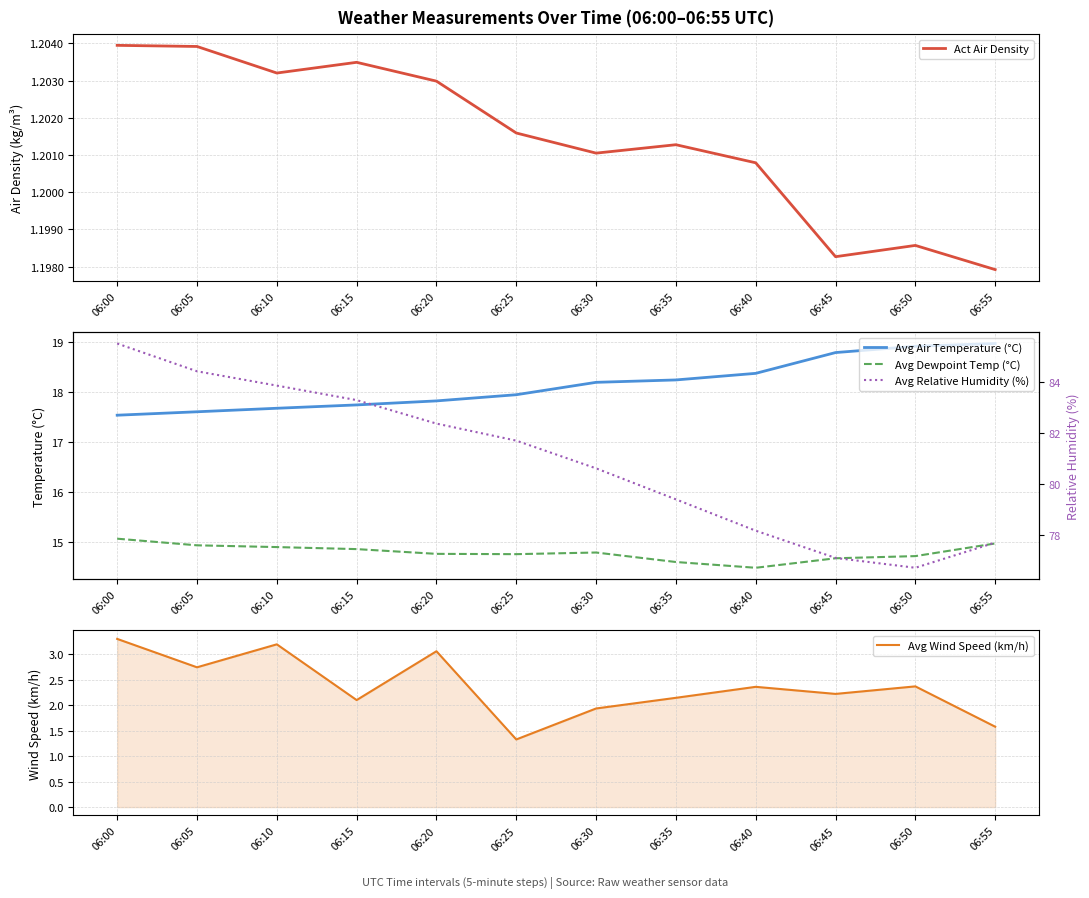

The value of Act Air Density at 06:30 is 1.2. True or false?

True